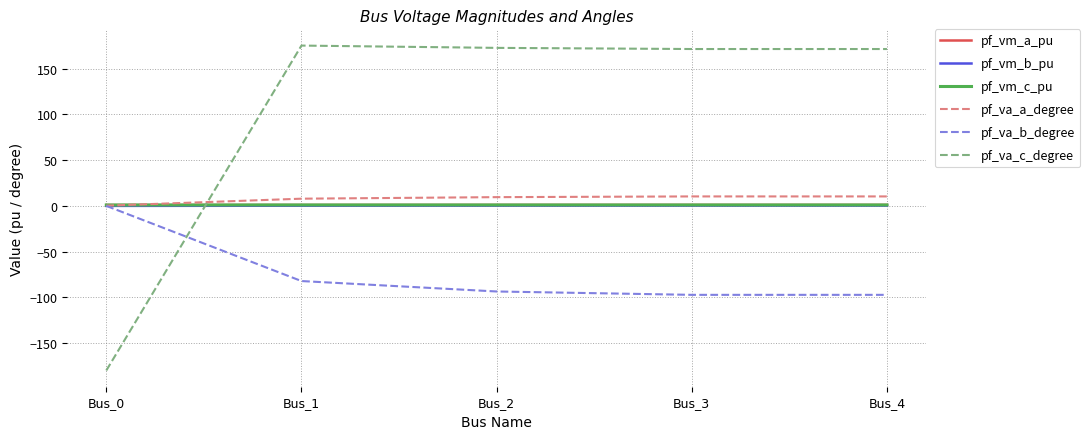

How many values in the pf_vm_c_pu series exceed 1?

4